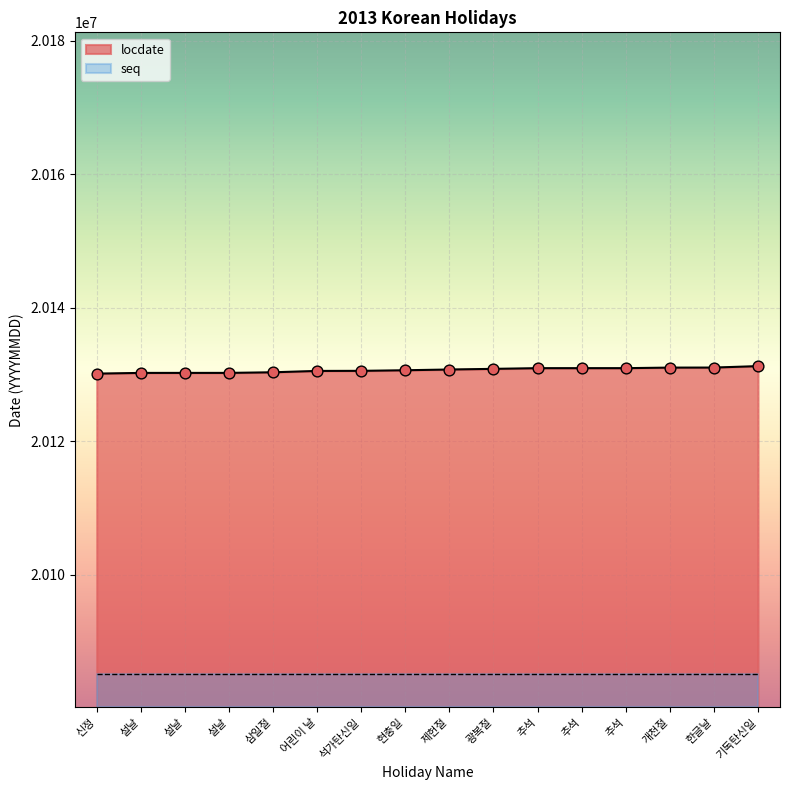

Between 석가탄신일 and 기독탄신일, which is larger?

기독탄신일